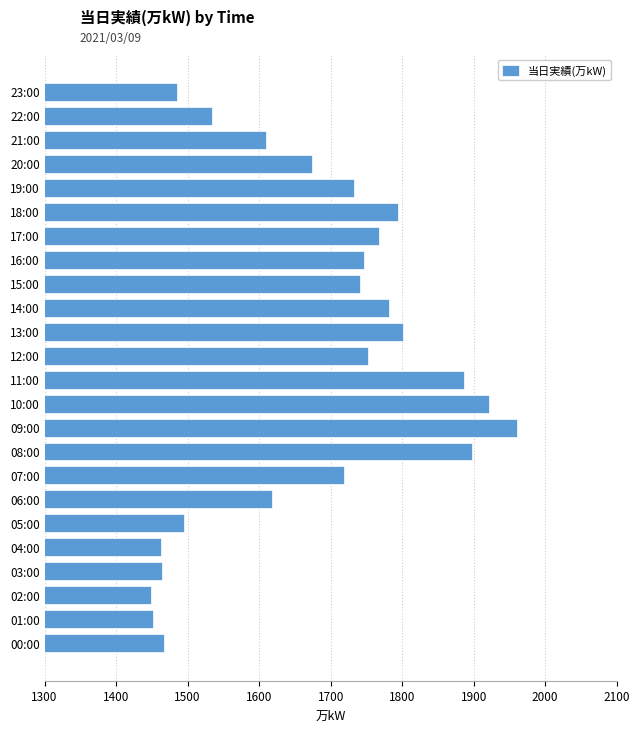

The chart shows a value of 550 at 03:00. True or false?

False